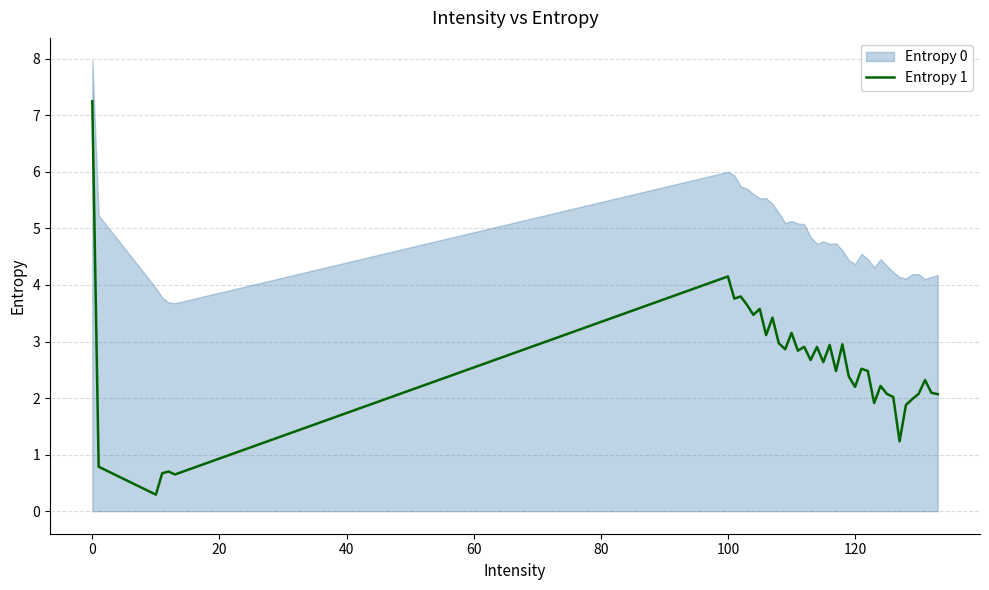

True or false: the data has more than 2 interior local peaks.

True